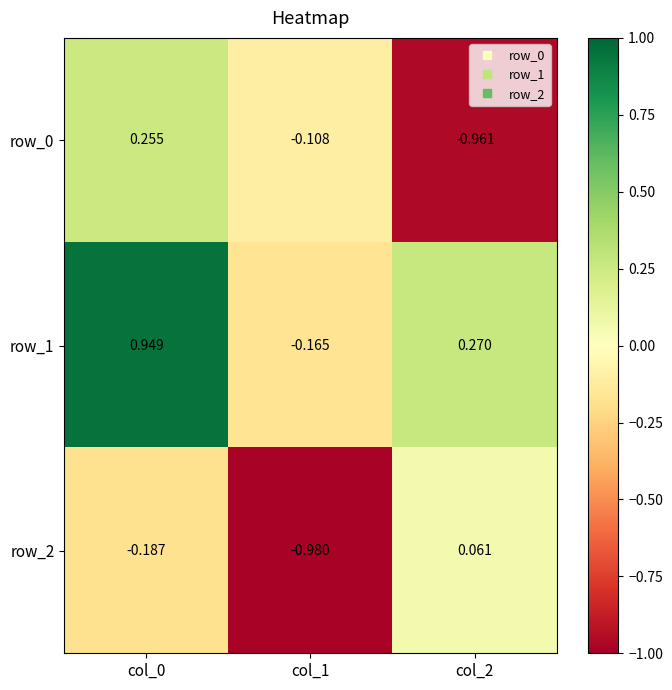

Is the value of row_0 at col_1 greater than the value of row_2 at col_0?

Yes